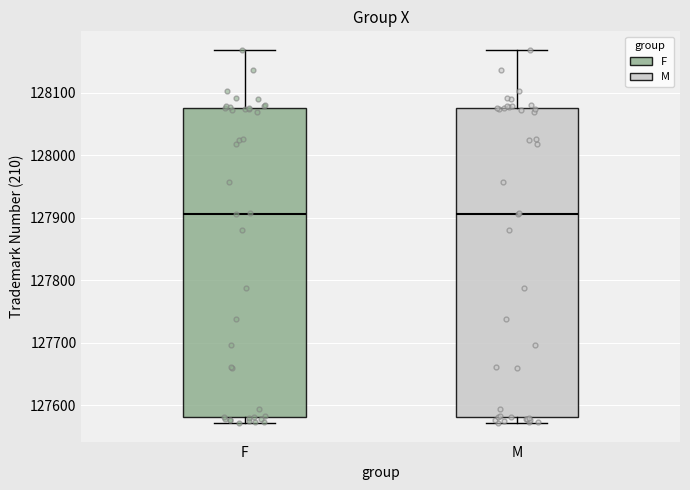

Reading left to right, transcribe this box plot: for each box, give where its median line is, the range the box spans, and where its two whiskers end, as read against the y-axis. The values are not printed on the chart, so give them approximately, as read against the axis.

F: median 127910, box 127580 to 128080, whiskers 127570 to 128170
M: median 127910, box 127580 to 128080, whiskers 127570 to 128170